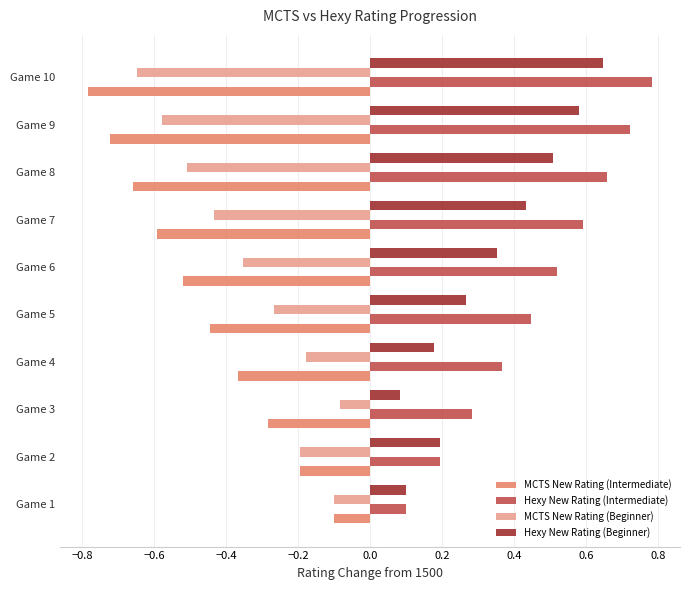

What is the sum of all Hexy New Rating (Beginner) values?

3.3